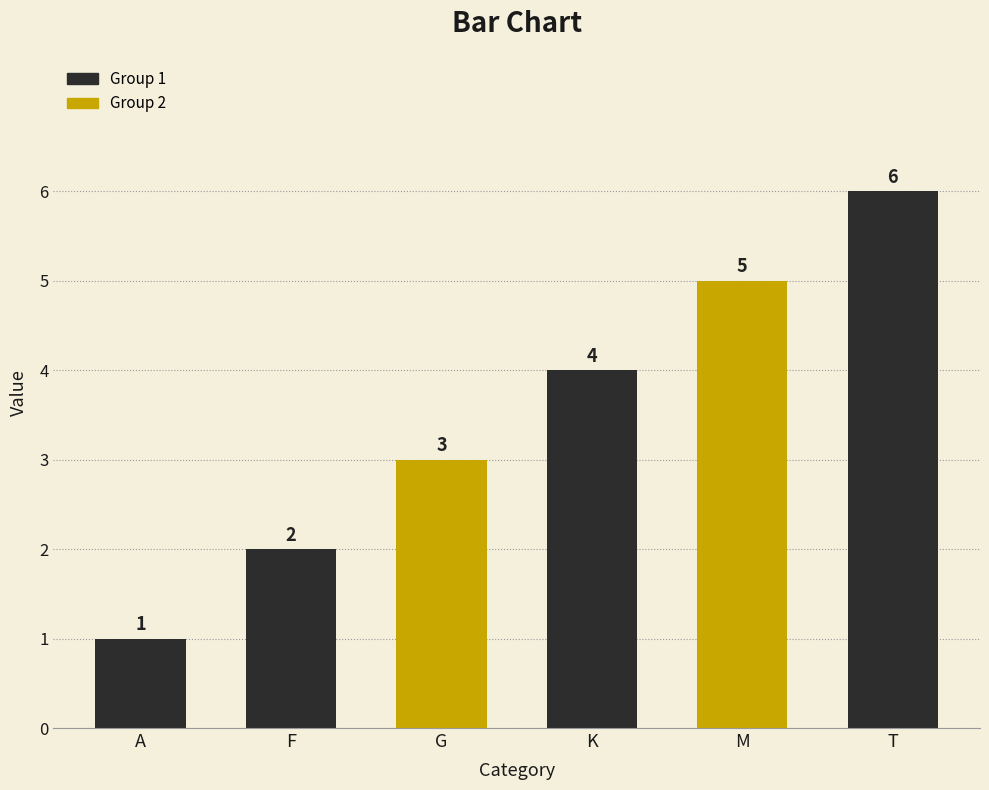

How many series are shown in this chart?

1